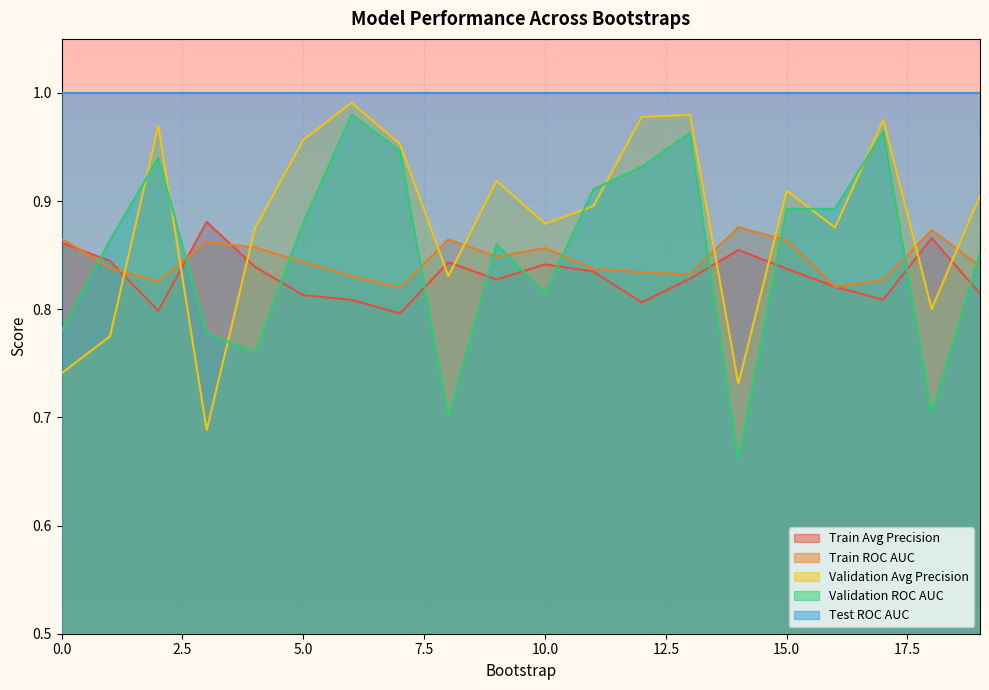

Is the value of validation_average_precision at 11 greater than the value of train_roc_auc at 9?

Yes